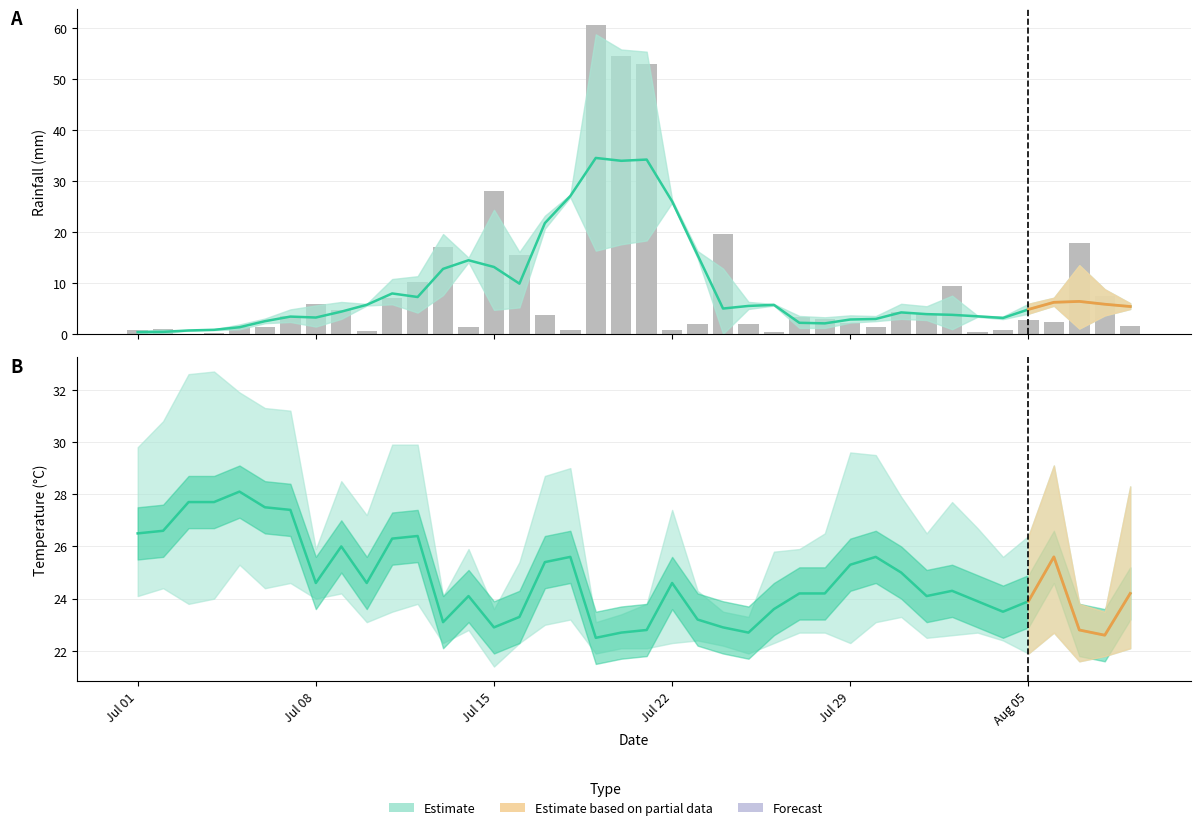

True or false: avg_temp_c has a value of 41.9 at 5.

False